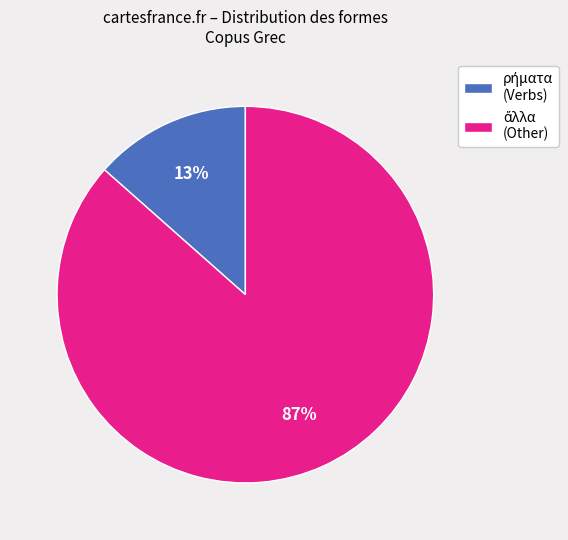

How many slices are in this pie chart?

2